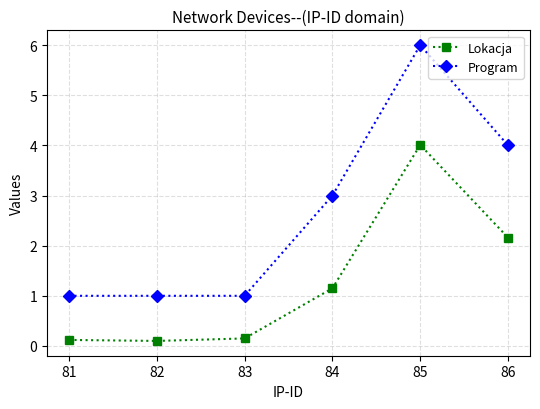

What is the difference between the maximum and minimum values in the Program series?

5.0